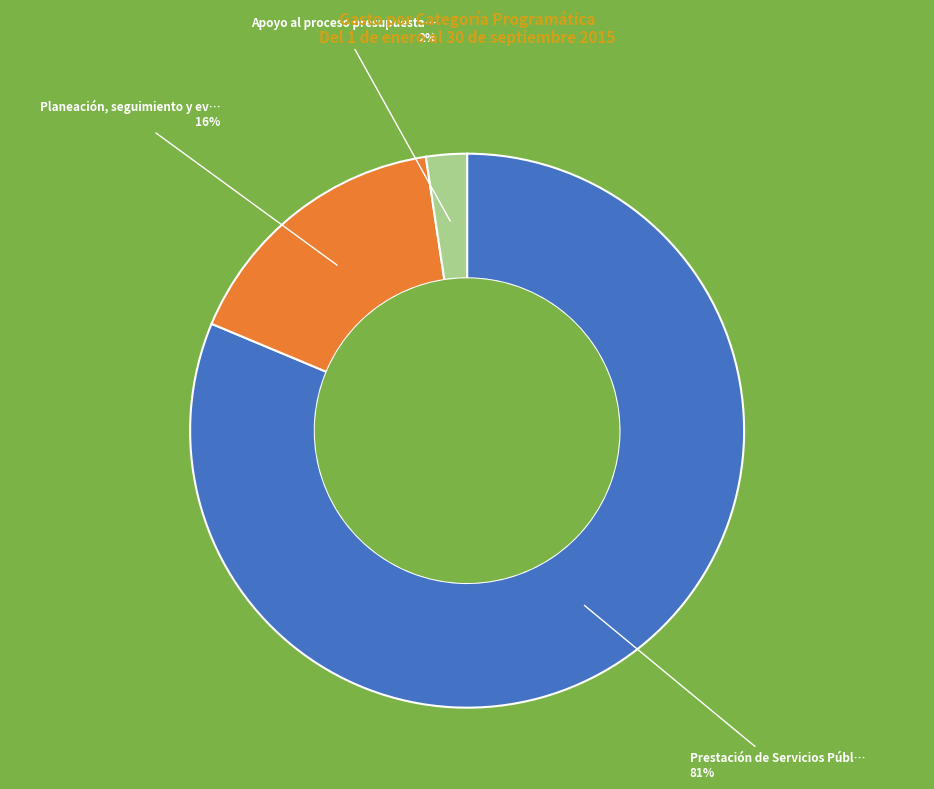

Does any single category account for the majority?

Yes